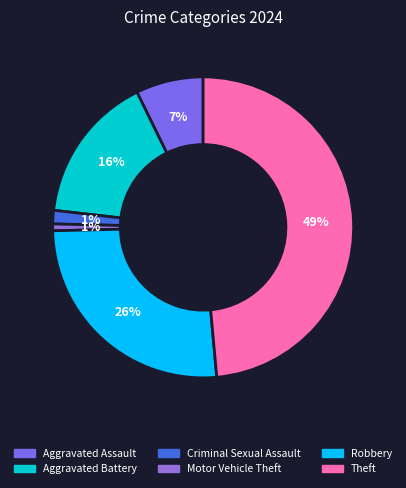

How many segments does this pie chart have?

6